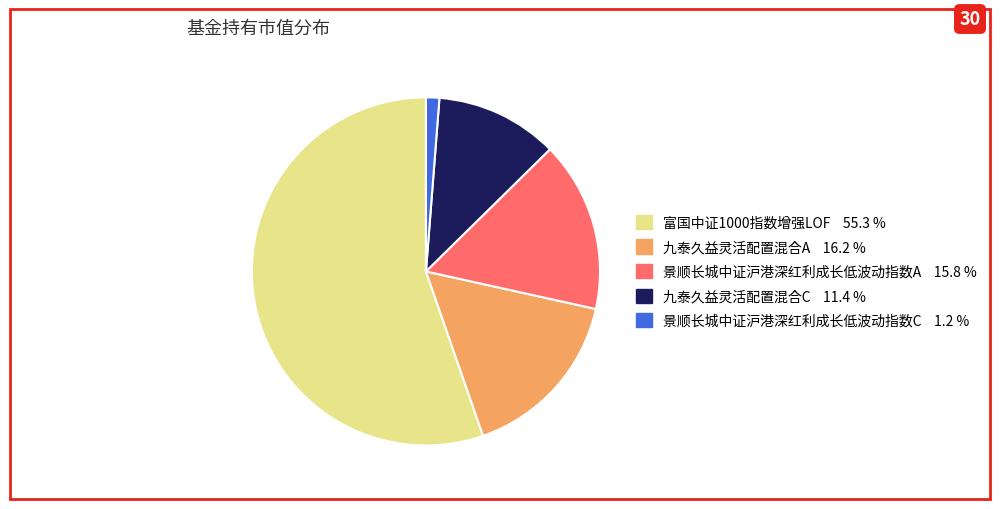

Combined, do 景顺长城中证沪港深红利成长低波动指数C and 富国中证1000指数增强LOF account for over 50%?

Yes